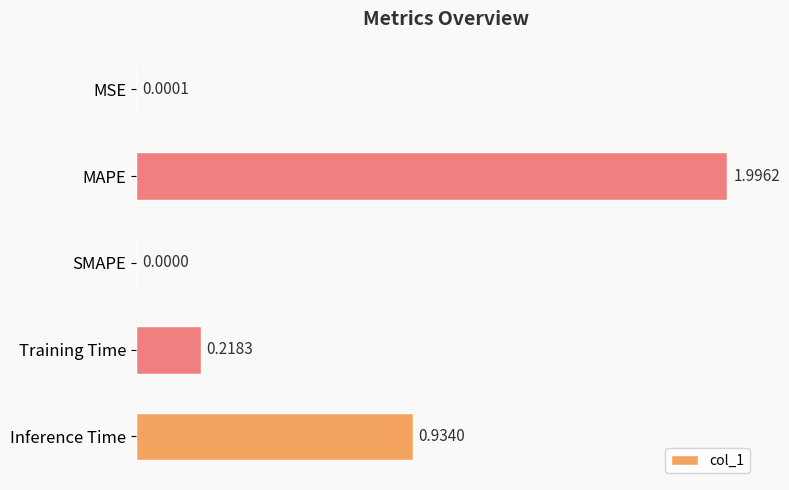

How many values are above zero?

4